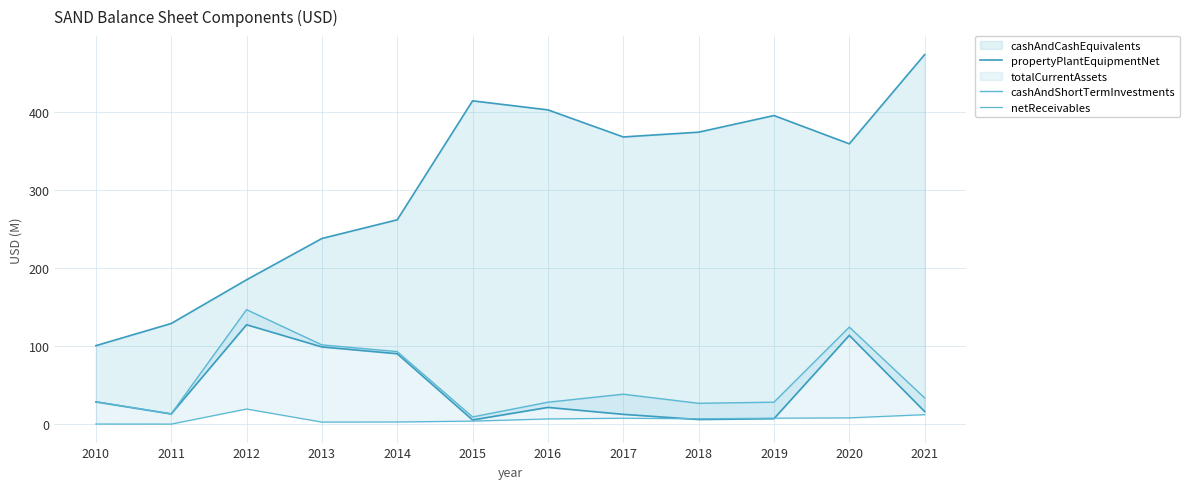

Does the chart have visible grid lines?

Yes